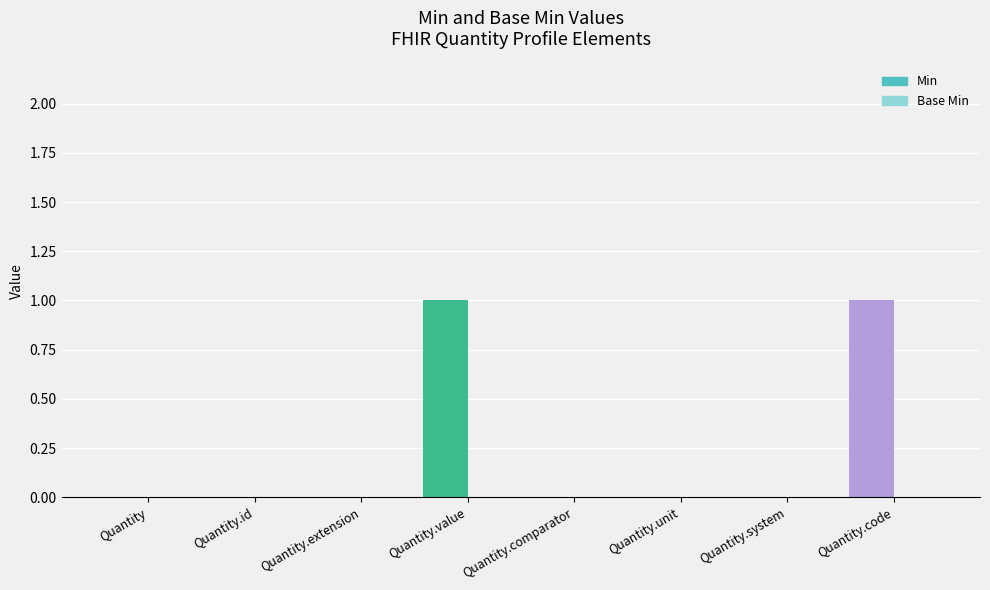

What are all the series names shown in the legend?

Min, Base Min